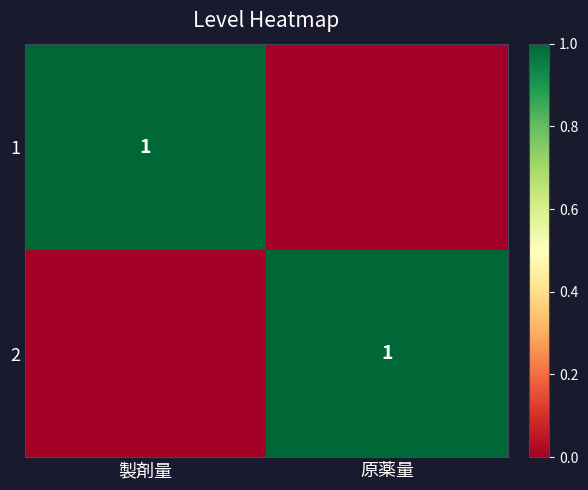

True or false: 2 has a value of 1 at 原薬量.

True